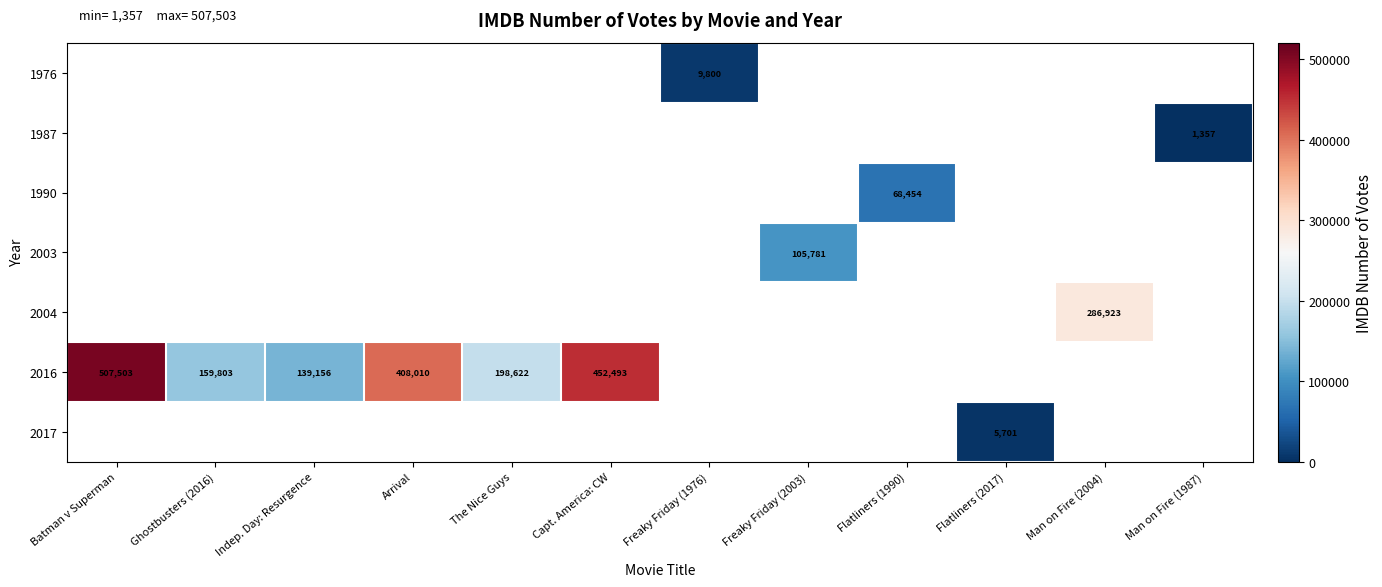

The 2003 series shows 169381 at Freaky Friday (2003). True or false?

False